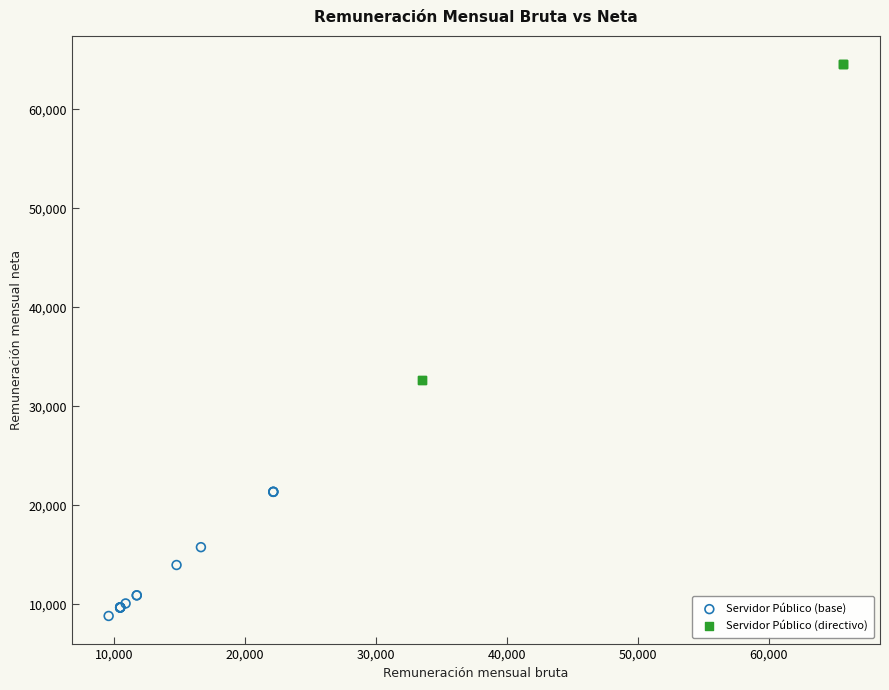

Which series reaches the maximum Y coordinate?

Servidor Público (directivo)